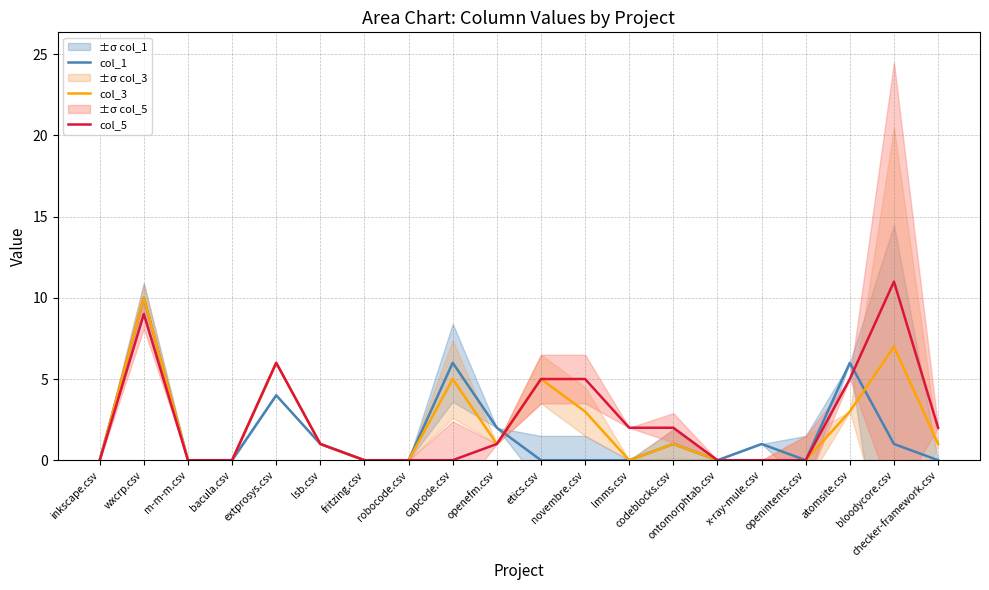

How many intersections are there between col_1 and col_5?

2